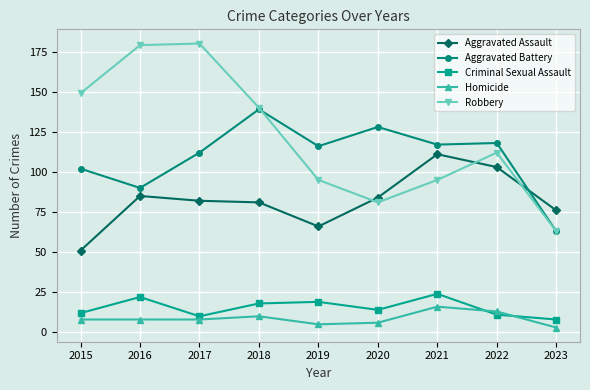

Count the number of data series in this chart.

5